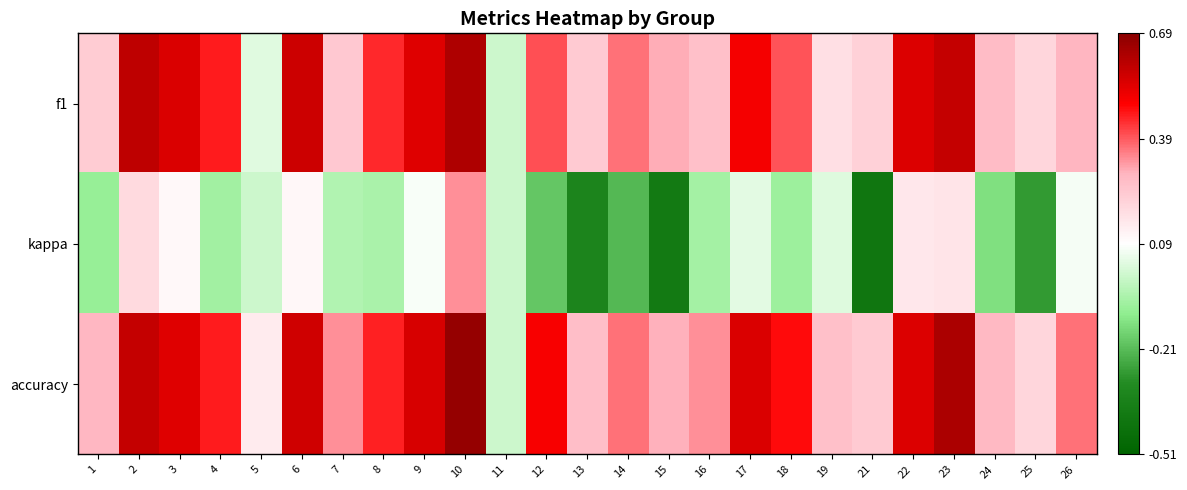

Reading left to right, extract all data points from this chart.

f1: 1=0.2	2=0.6	3=0.6	4=0.5	5=0.0	6=0.6	7=0.2	8=0.4	9=0.5	10=0.6	11=0.0	12=0.4	13=0.2	14=0.4	15=0.3	16=0.3	17=0.5	18=0.4	19=0.2	21=0.2	22=0.5	23=0.6	24=0.3	25=0.2	26=0.3
kappa: 1=-0.1	2=0.2	3=0.1	4=-0.1	5=0.0	6=0.1	7=-0.1	8=-0.1	9=0.1	10=0.3	11=0.0	12=-0.2	13=-0.3	14=-0.2	15=-0.4	16=-0.1	17=0.0	18=-0.1	19=0.0	21=-0.4	22=0.2	23=0.2	24=-0.1	25=-0.3	26=0.1
accuracy: 1=0.3	2=0.6	3=0.5	4=0.5	5=0.1	6=0.6	7=0.3	8=0.5	9=0.6	10=0.7	11=0.0	12=0.5	13=0.3	14=0.4	15=0.3	16=0.3	17=0.6	18=0.5	19=0.3	21=0.2	22=0.5	23=0.6	24=0.3	25=0.2	26=0.4